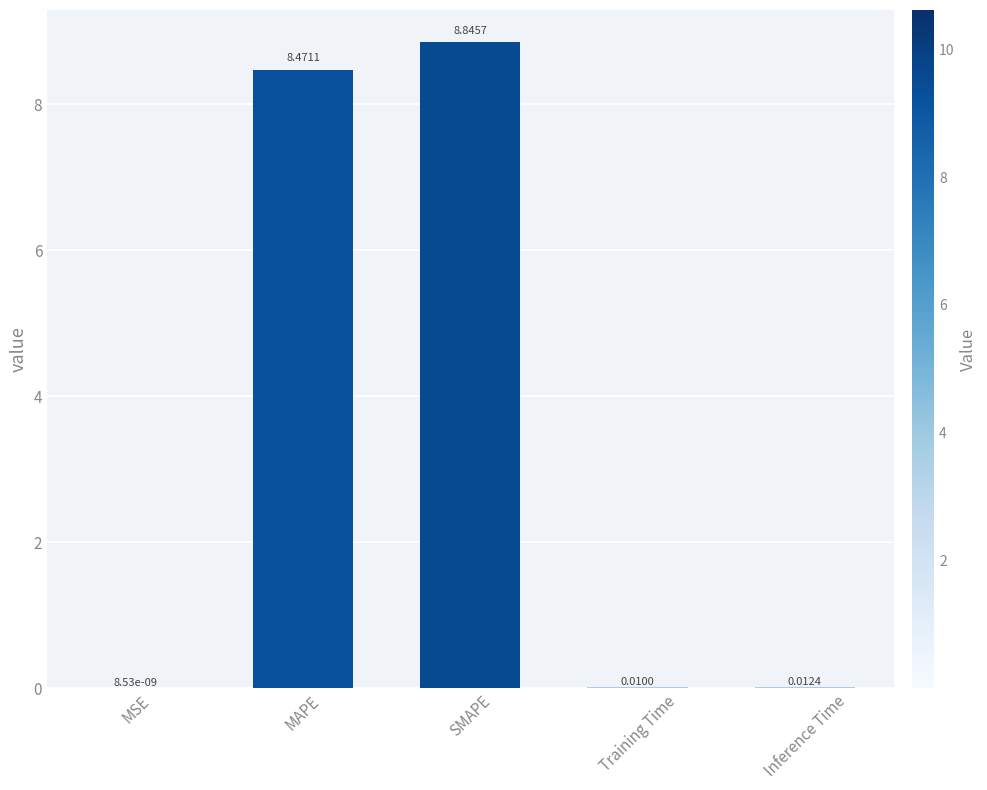

What is the average value?

3.5